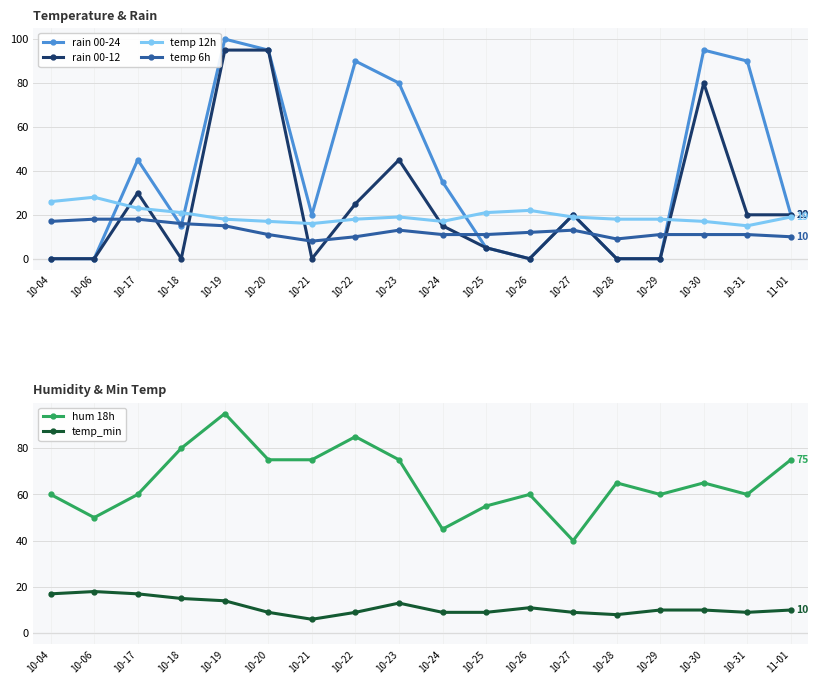

List the series in order of their peak value, highest first.

rain 00-24, rain 00-12, hum 18h, temp 12h, temp 6h, temp_min